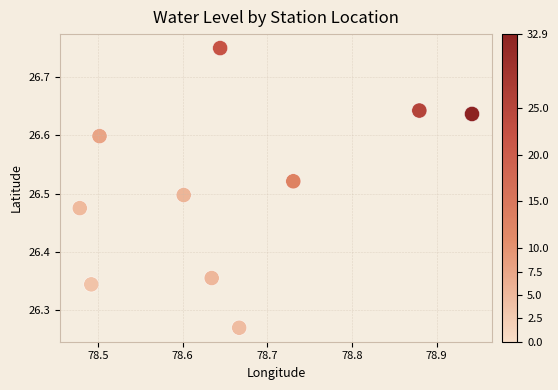

What is the range of X values (max minus min)?

0.5